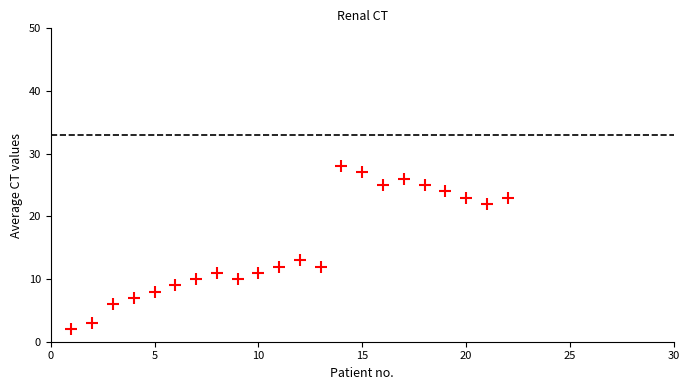

What Y value in the scatter plot is closest to 15?

13